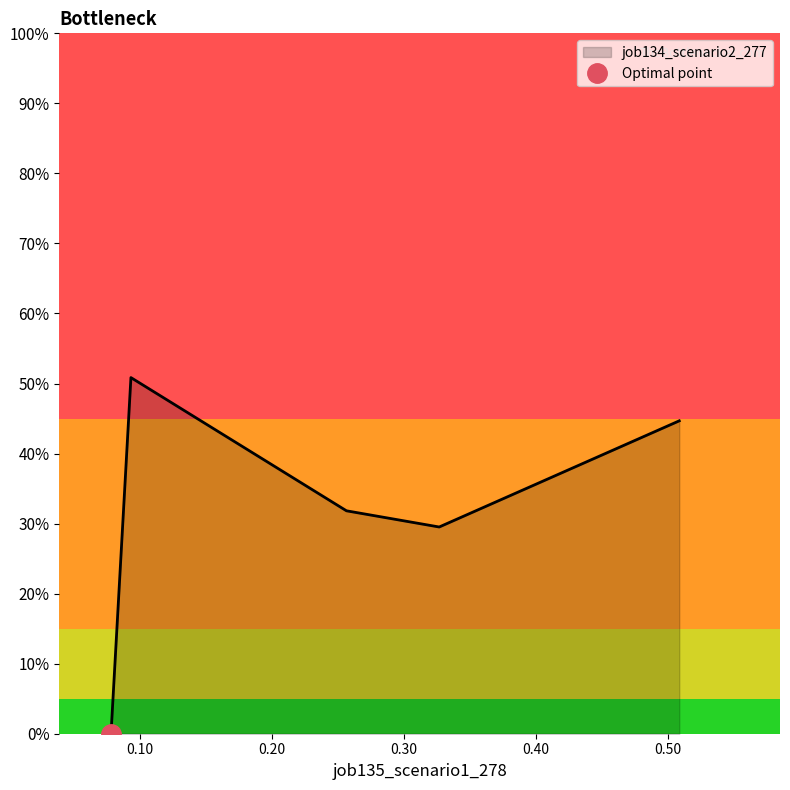

What is the label of the 2nd point from the right?

0.32672075292039593